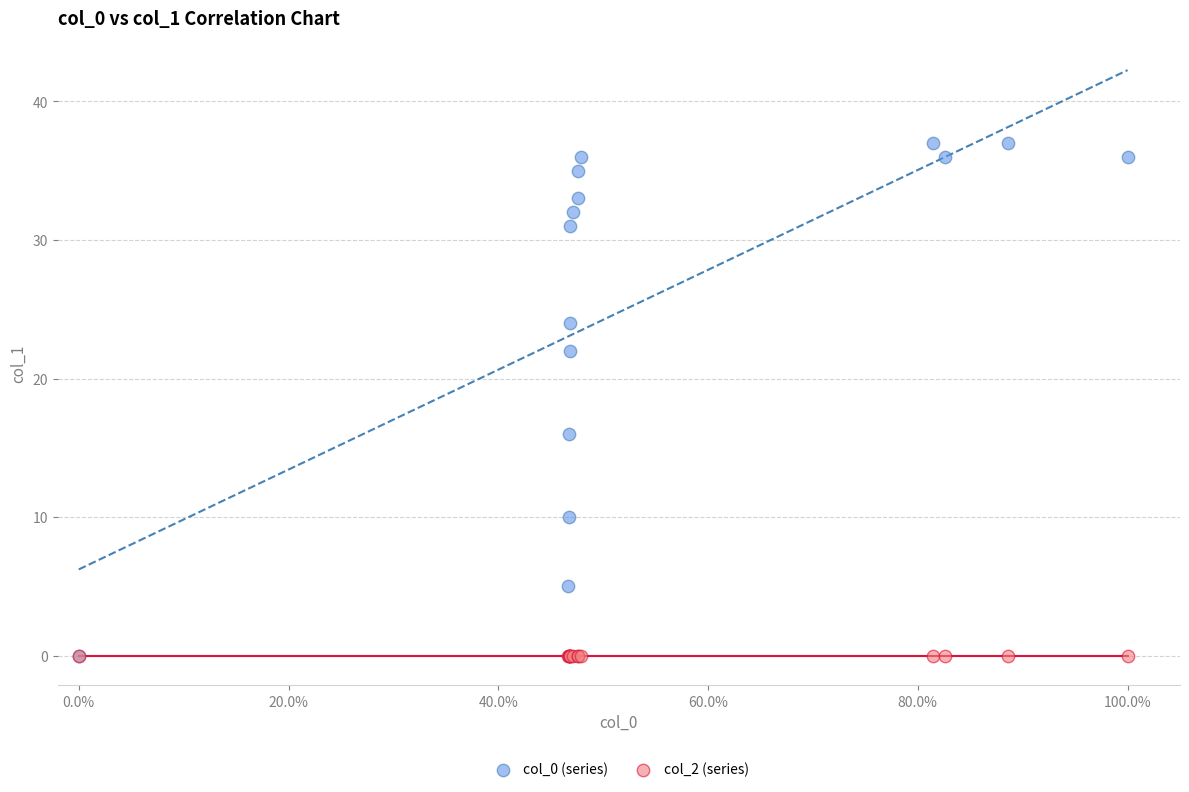

Which series contains the highest Y value?

col_0 (series)